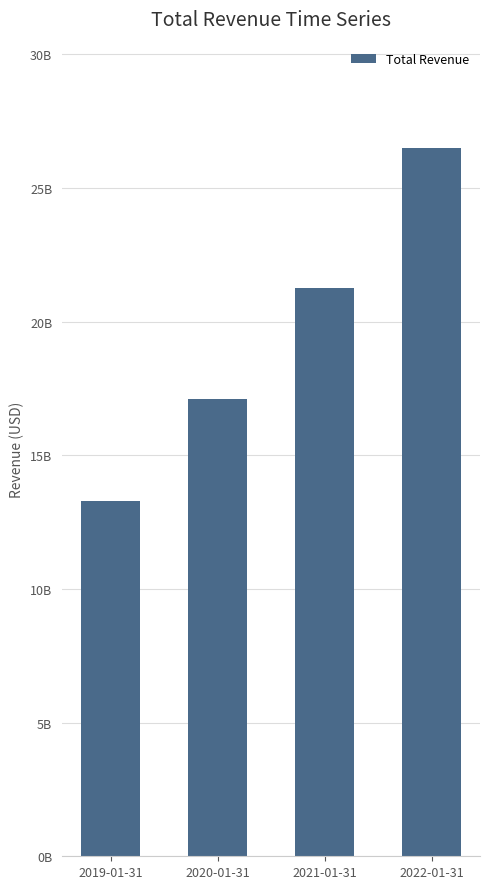

Which has a higher value, 2019-01-31 or 2021-01-31?

2021-01-31